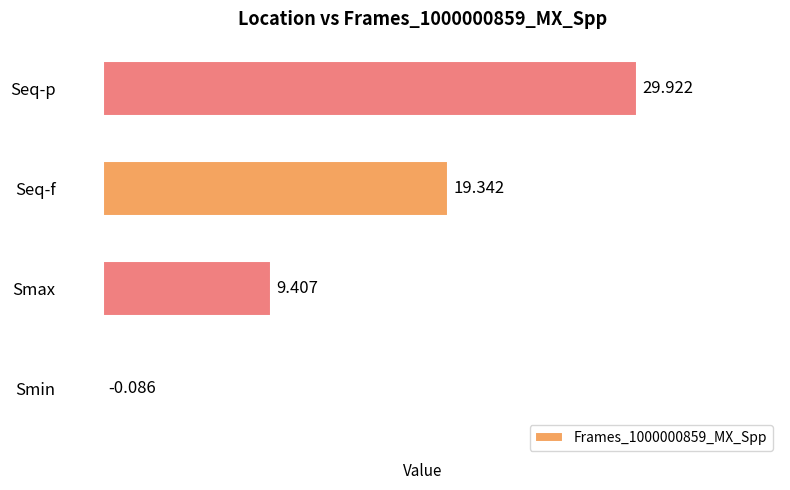

Which category has the highest value across all series?

Seq-p